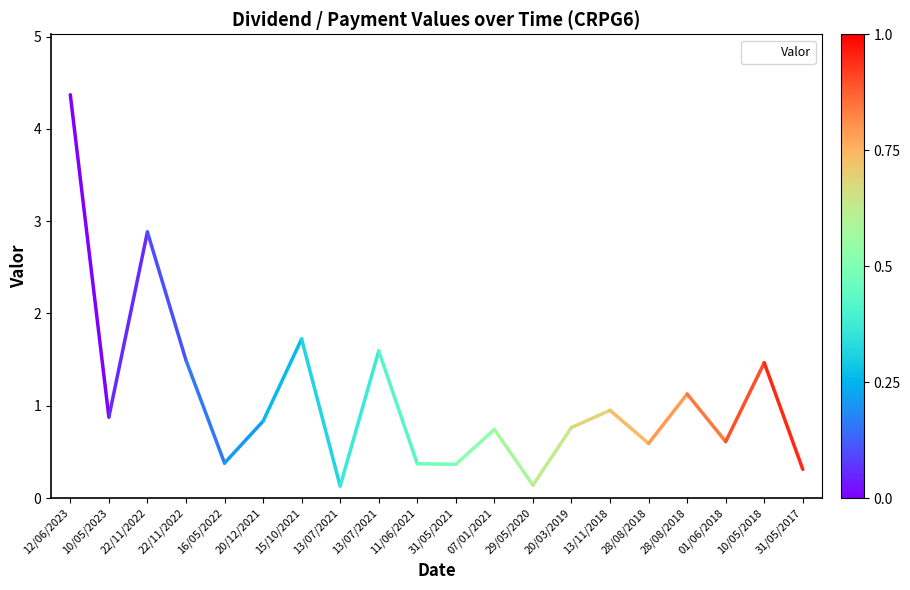

How many points are higher than both their immediate neighbors (excluding endpoints)?

7